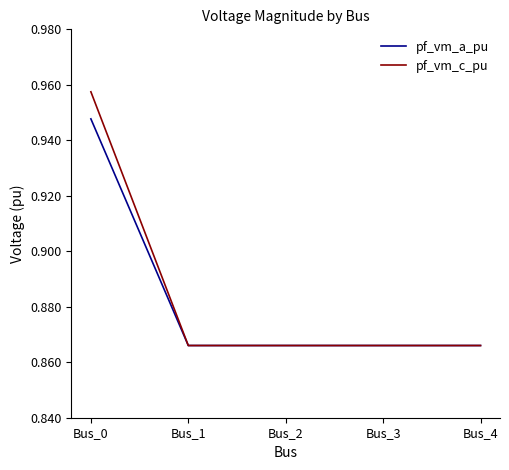

Which series has the widest spread of values?

pf_vm_c_pu